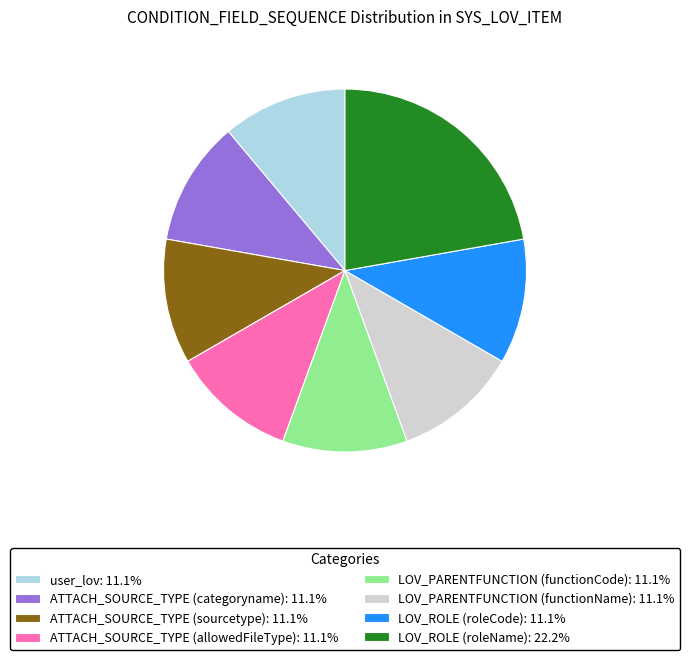

Does LOV_PARENTFUNCTION (functionName): 11.1% account for over 50% of the chart?

No